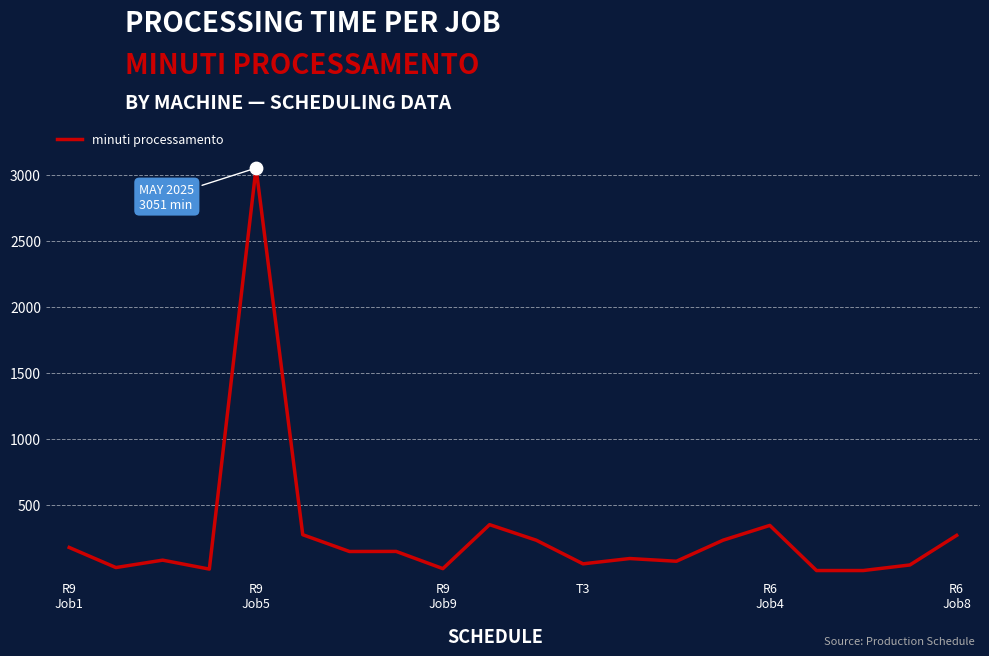

What is the difference between the maximum and minimum values?

3051.1